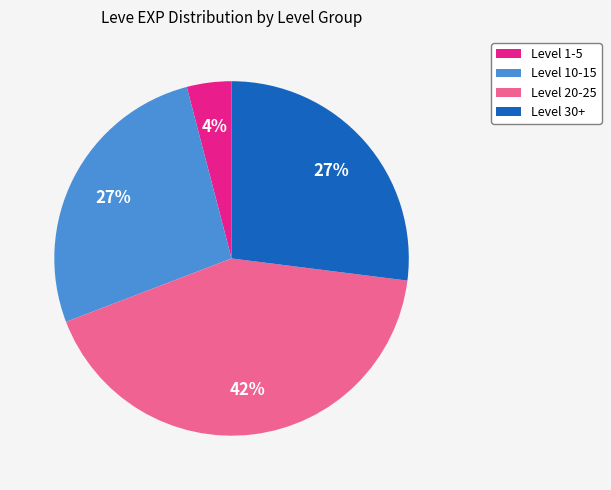

Which slice is the smallest?

Level 1-5